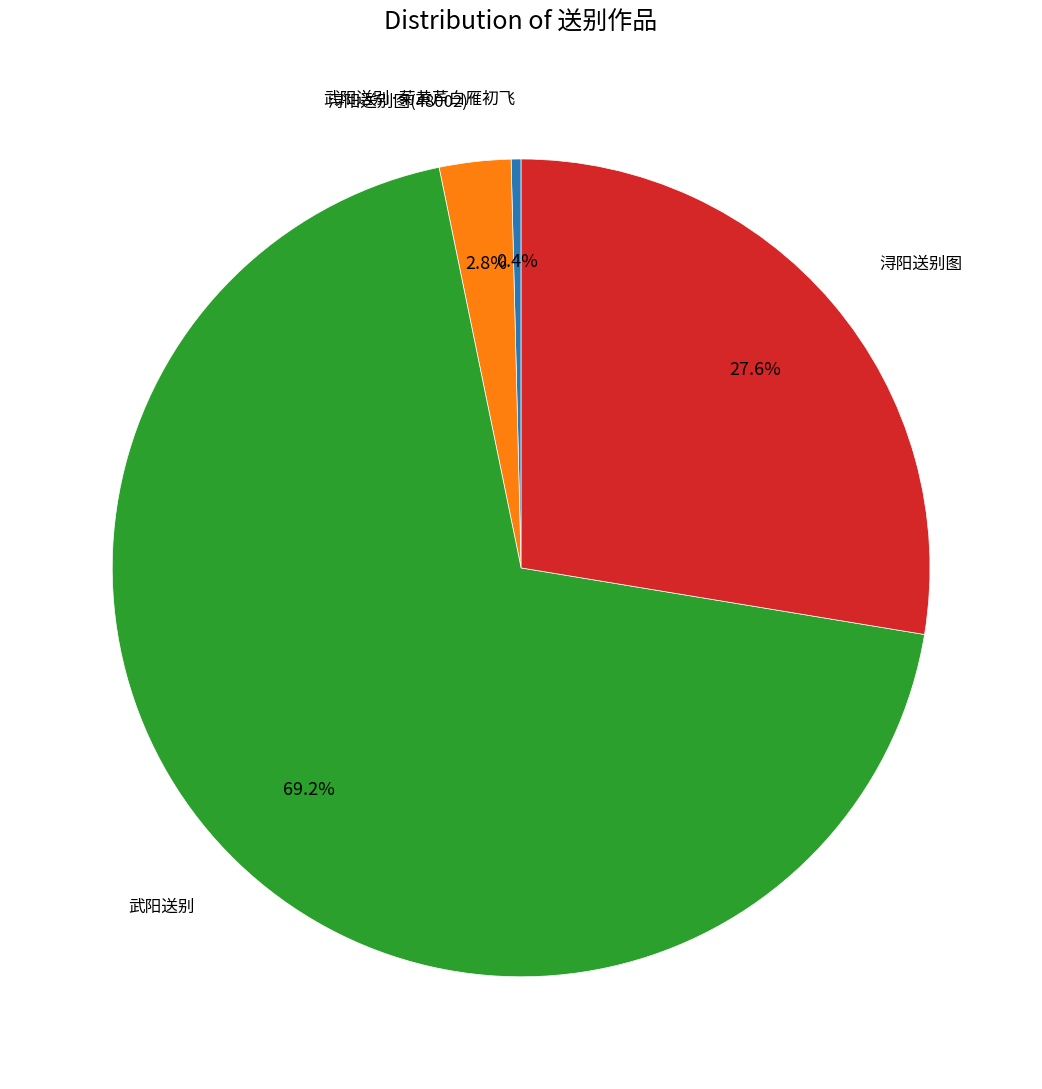

Does any single category account for the majority?

Yes